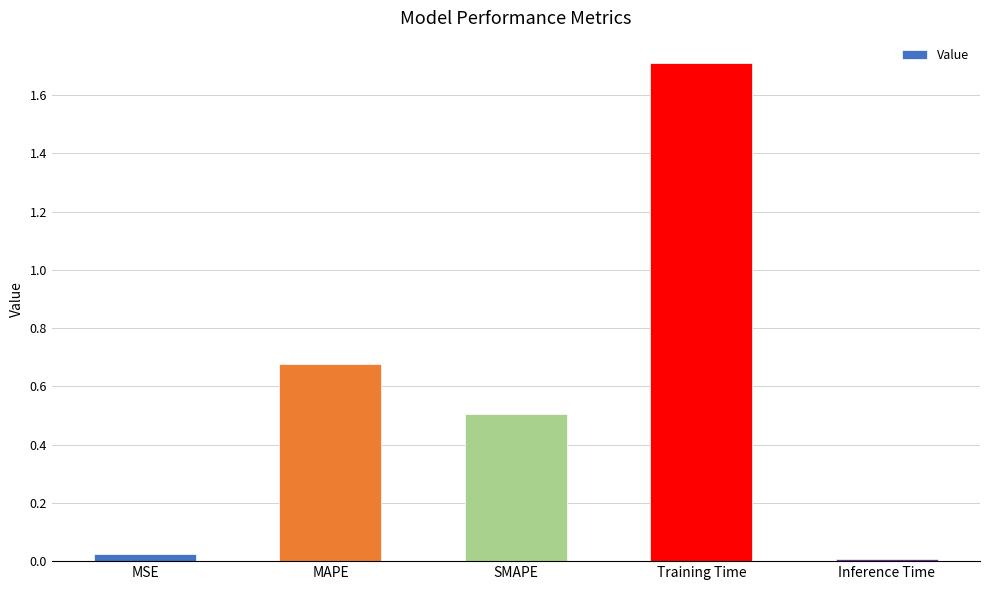

True or false: the data shows 1.2 at MAPE.

False